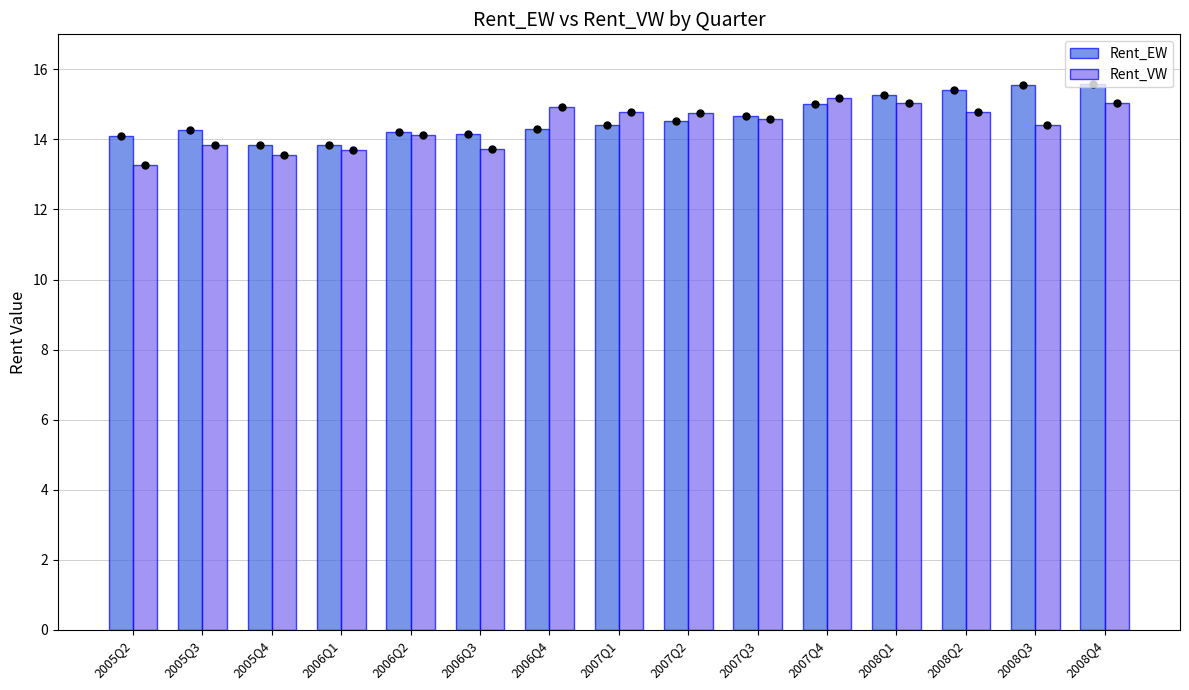

The value of Rent_EW at 2008Q2 is 15.4. True or false?

True